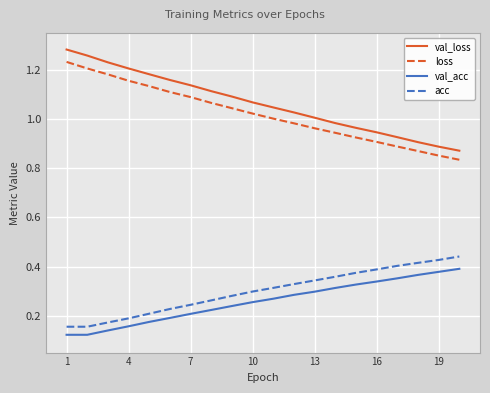

True or false: acc and val_acc intersect in this chart.

False